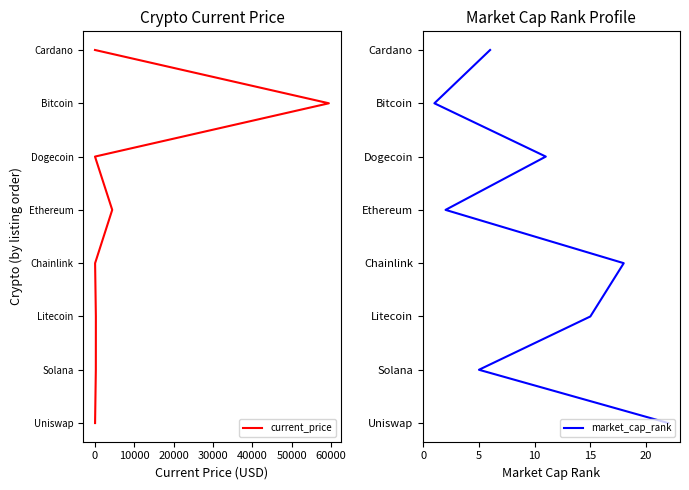

How many values in the current_price series exceed 4?

3